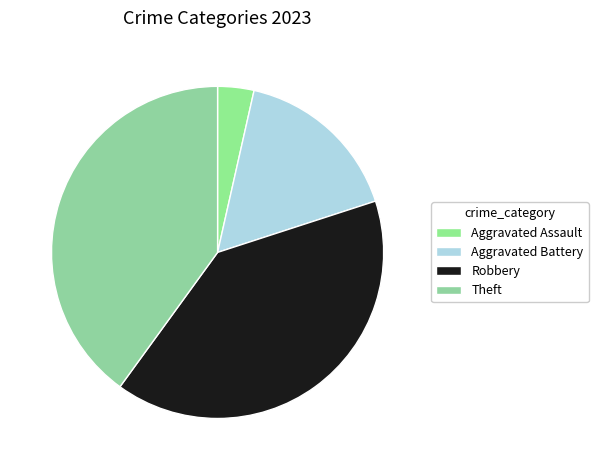

To the nearest percent, what portion does Robbery represent?

40%